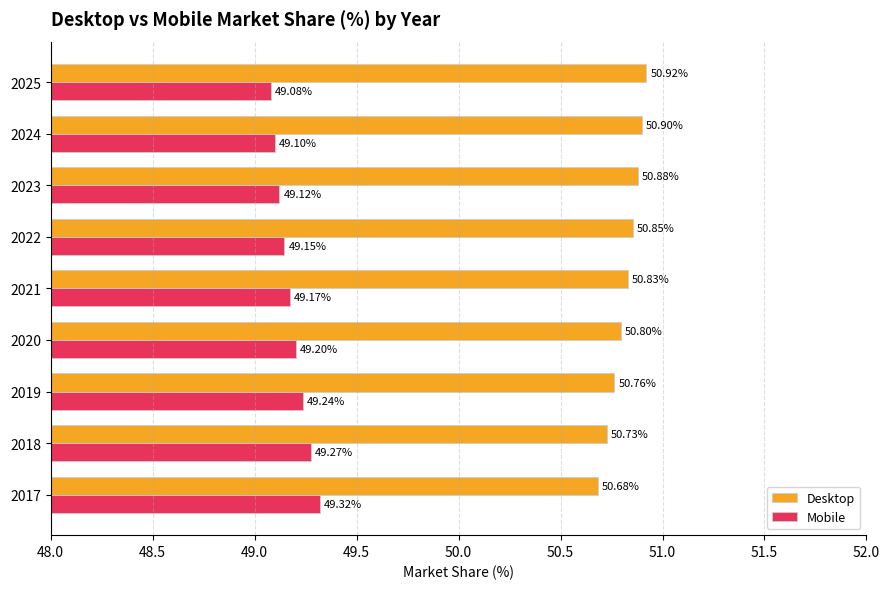

Which series has the largest total across all categories?

Desktop